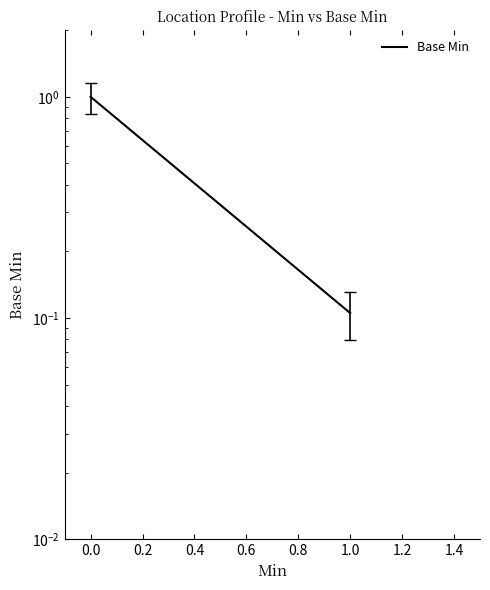

Count the number of data series in this chart.

1